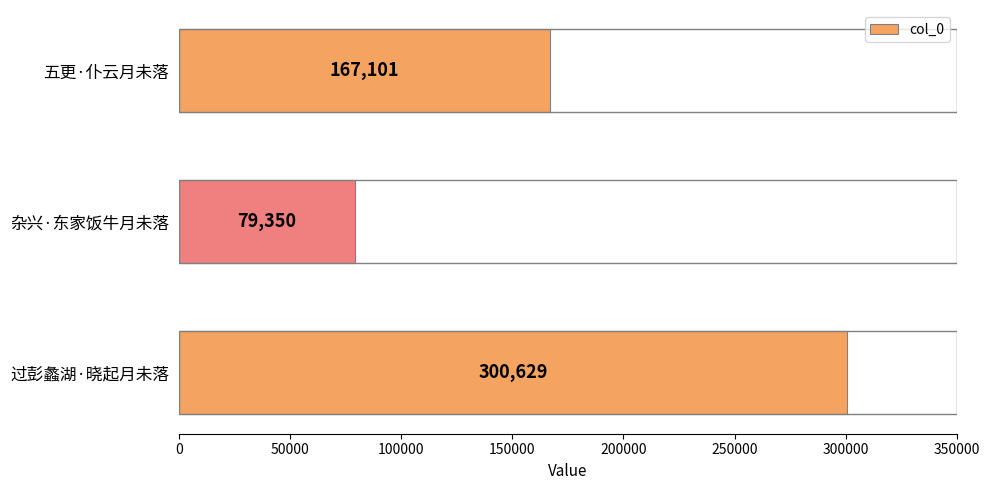

Read the value at 过彭蠡湖·晓起月未落, to the nearest 50.

300650